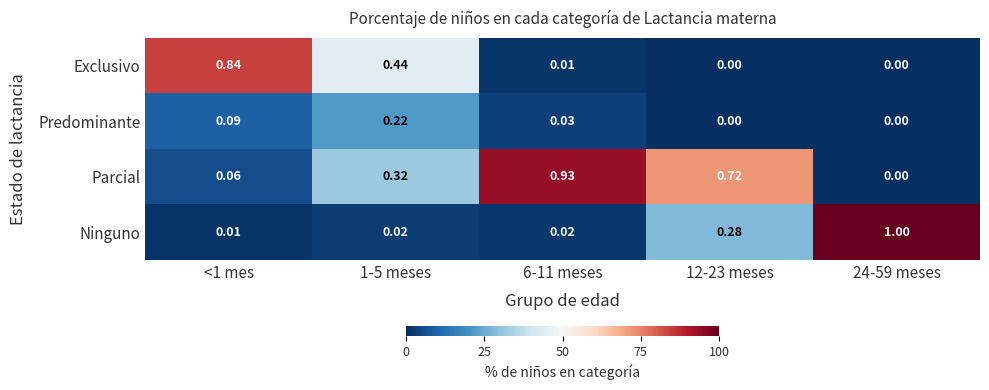

Which series has the largest range (max minus min)?

Ninguno